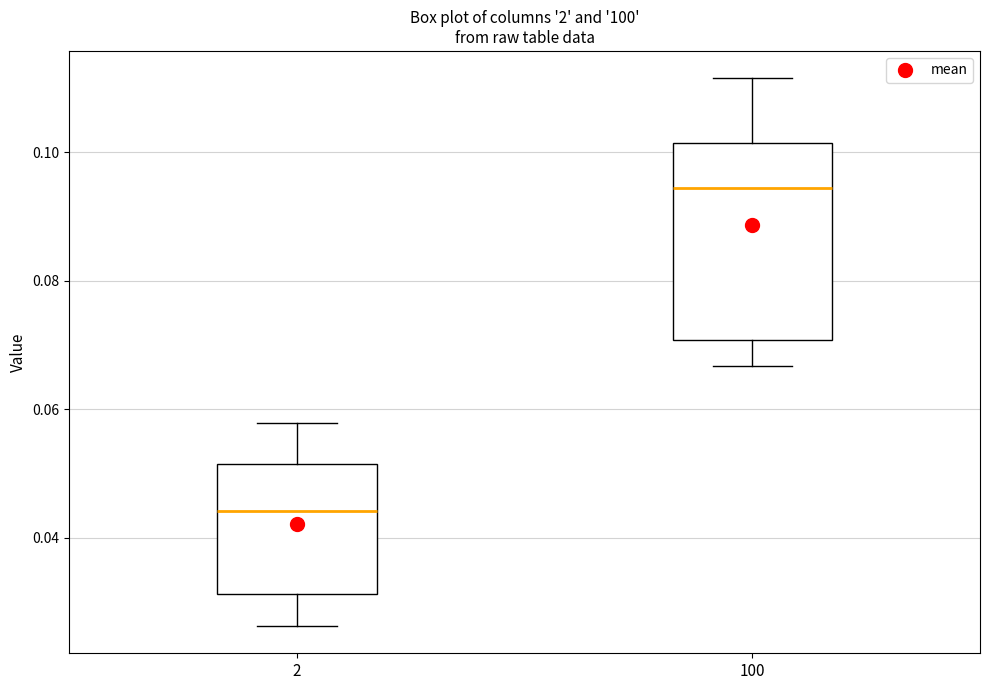

Reading left to right, read every box against the y-axis: the position of its median line, the range the box covers, and the ends of its whiskers. The values are not printed on the chart, so give them approximately, as read against the axis.

2: median 0.044, box 0.032 to 0.052, whiskers 0.026 to 0.058
100: median 0.094, box 0.070 to 0.102, whiskers 0.066 to 0.112